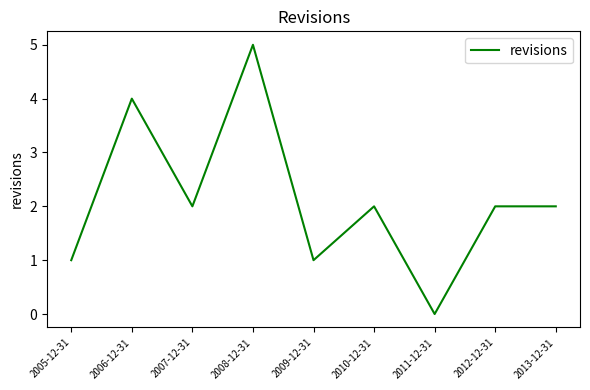

What position from the right is 2009-12-31?

5